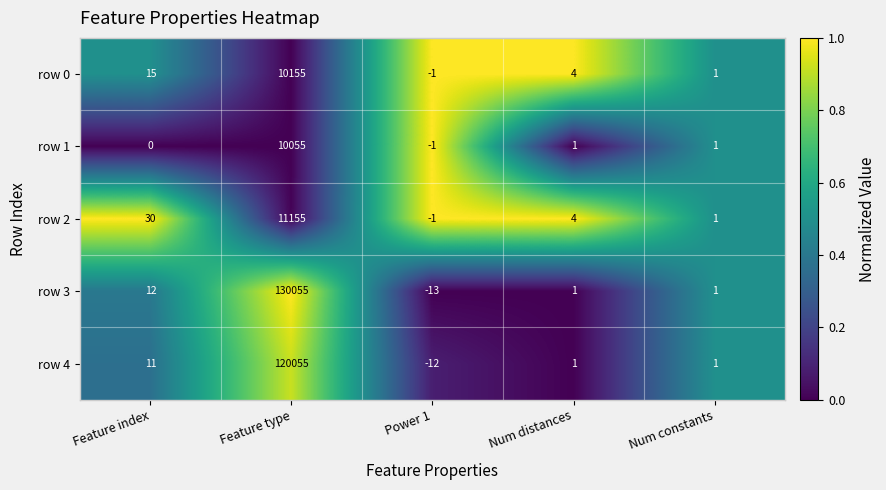

The value of row 2 at Feature index is 11. True or false?

False